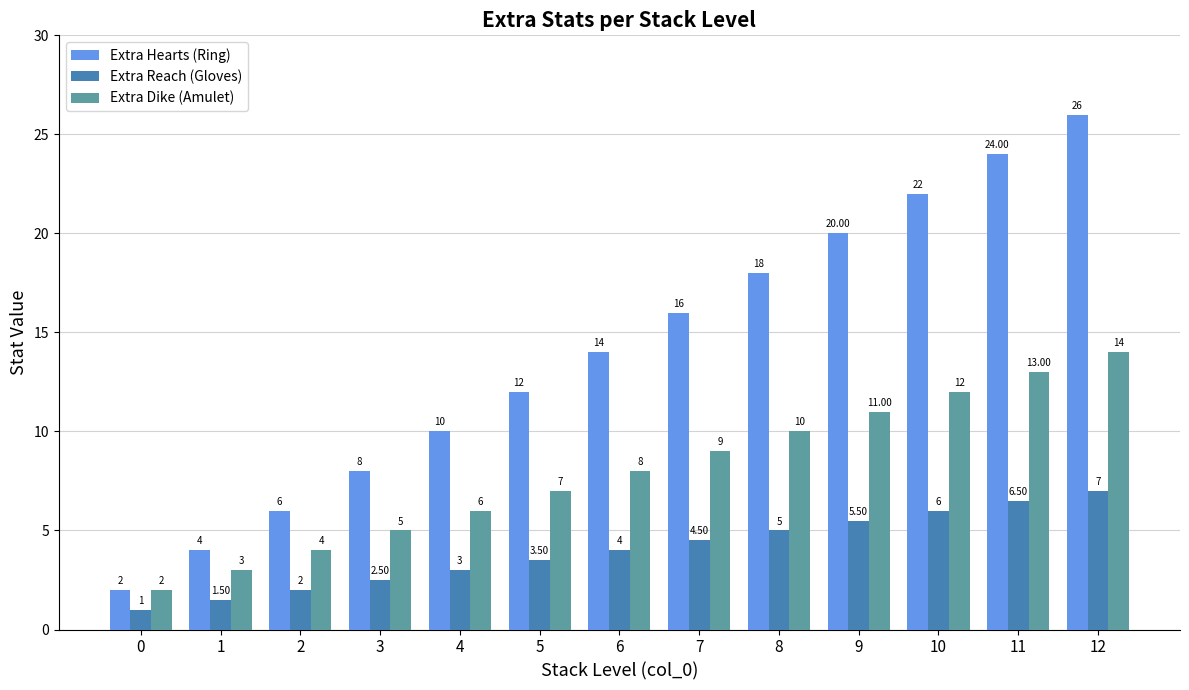

Are the bars grouped side by side (vs. stacked)?

Yes